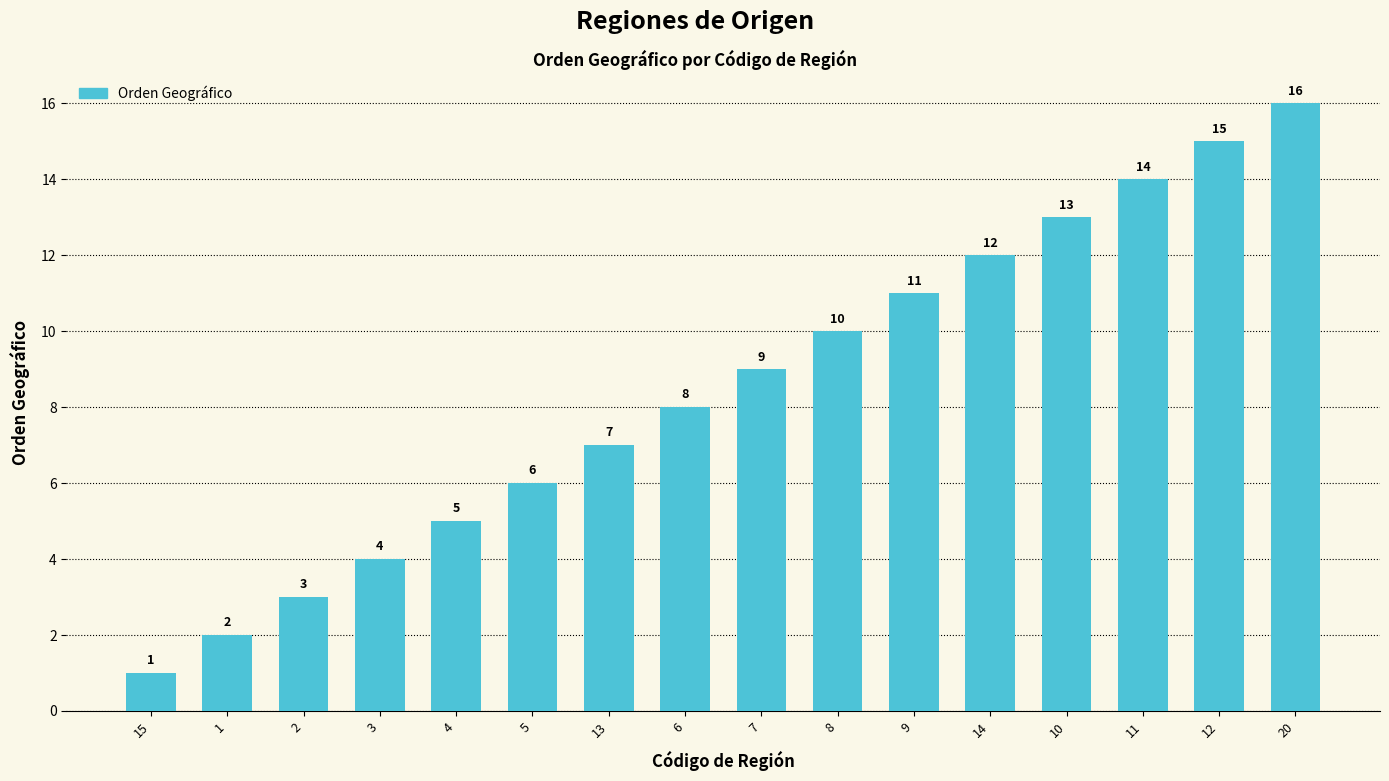

What is the minimum value shown in the chart?

1